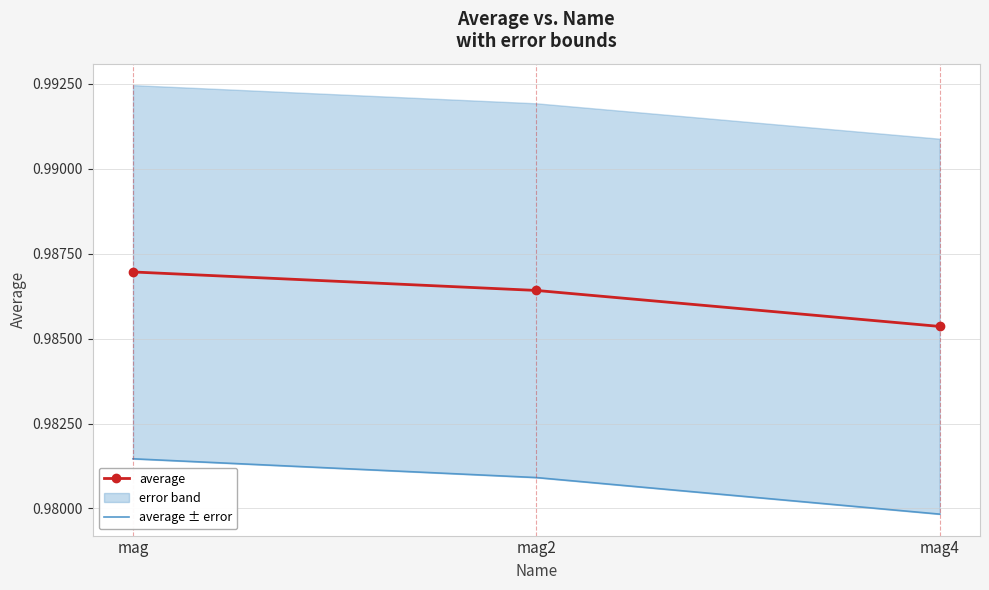

List the series in order of their overall mean, lowest first.

average ± error, average